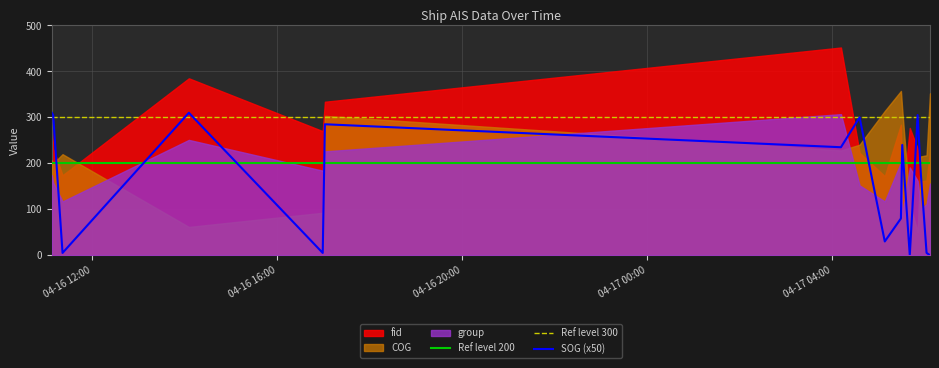

What is the minimum value for COG?

50.8